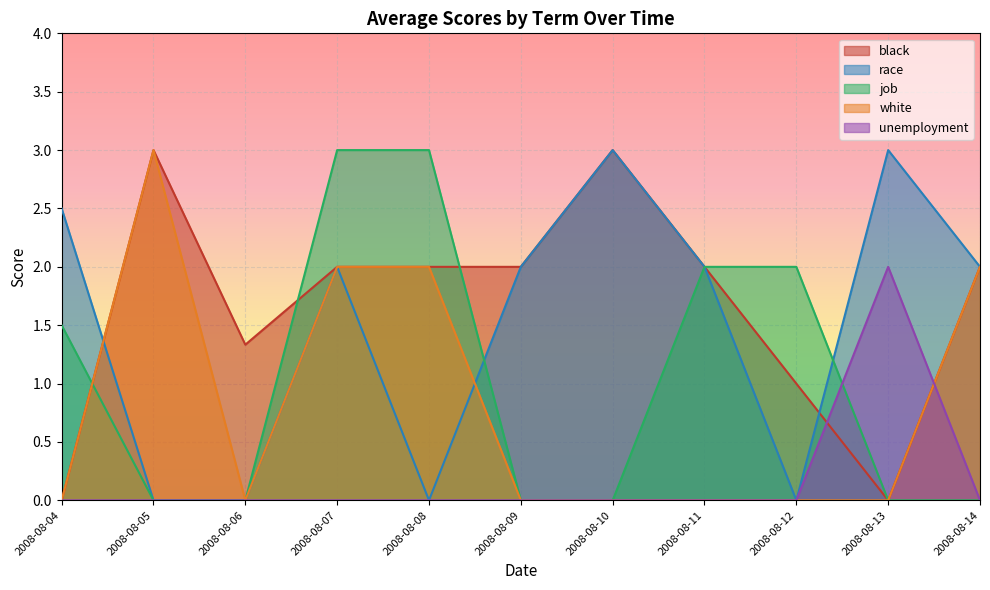

How many categories are shown in the chart?

11